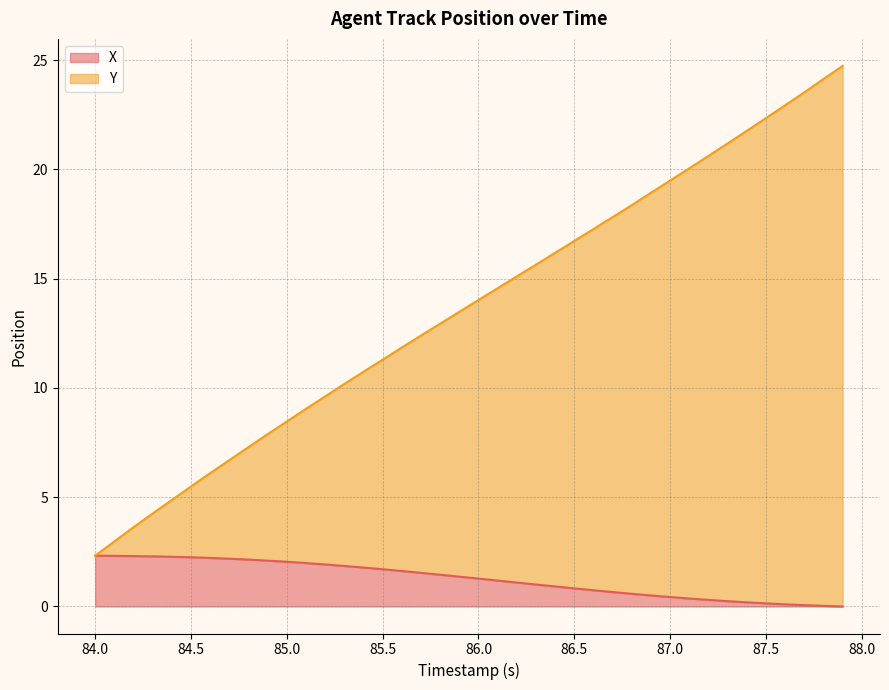

What are all the series names shown in the legend?

X, Y